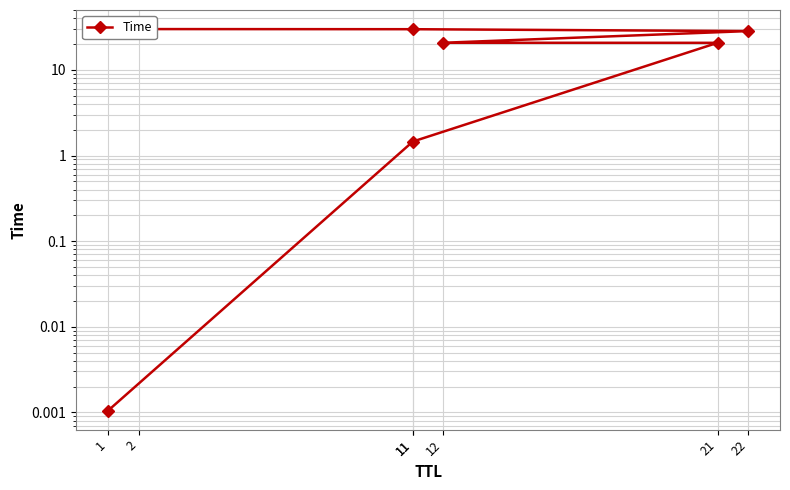

Count the number of values greater than 20.

5